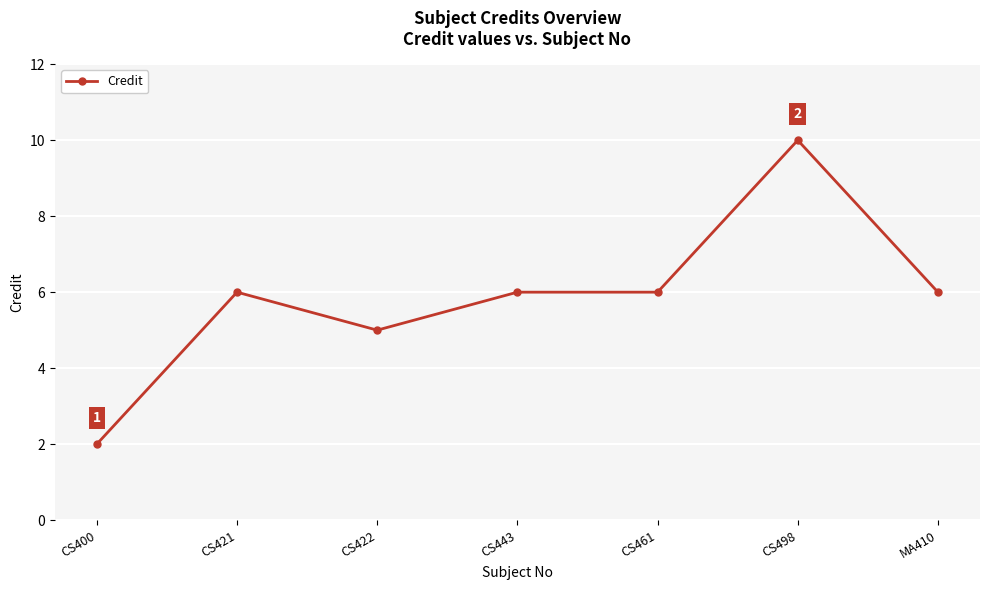

Reading left to right, transcribe all the data shown in this chart.

2	6	5	6	6	10	6